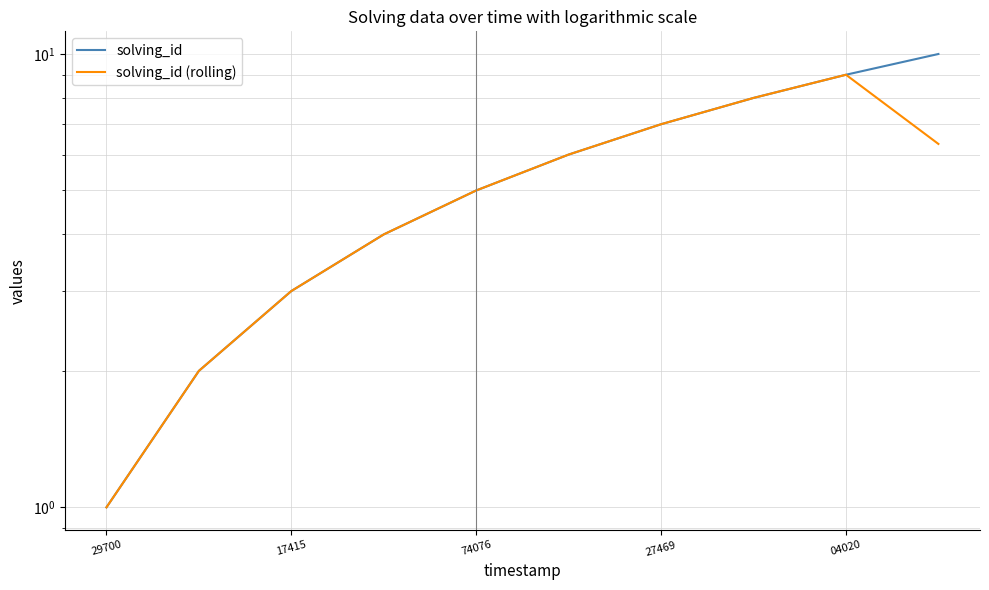

Is the value of solving_id at 17415 greater than the value of solving_id (rolling) at 5?

No